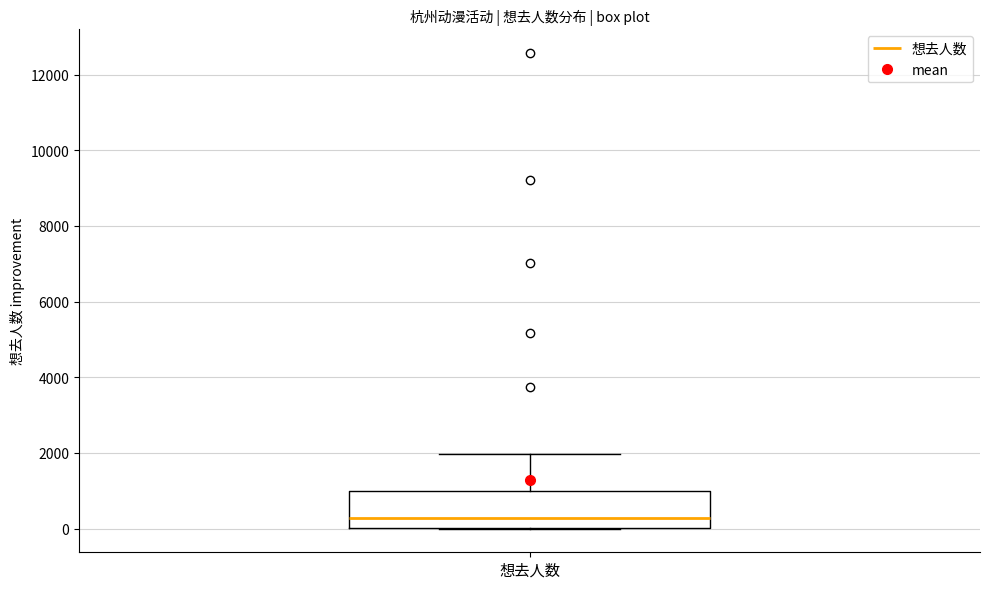

Transcribe this box plot: give where the median line is, the range the box spans, and where the two whiskers end, as read against the y-axis. The values are not printed on the chart, so give them approximately, as read against the axis.

median 200, box 0 to 1000, whiskers 0 to 2000